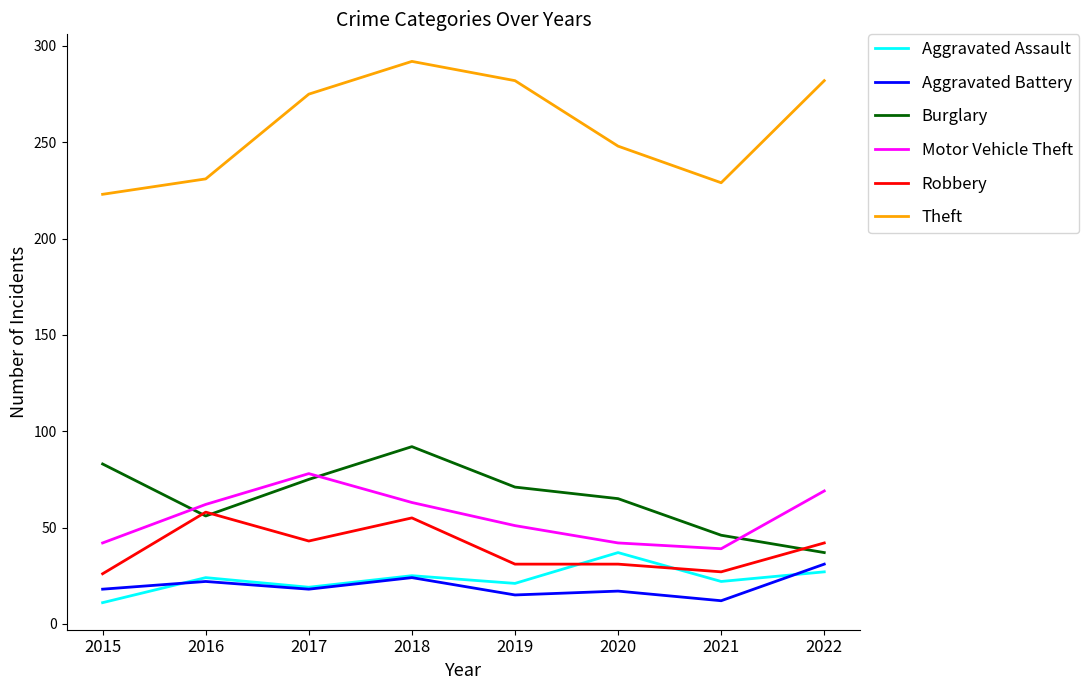

What is the total value across all series at 2016?

453